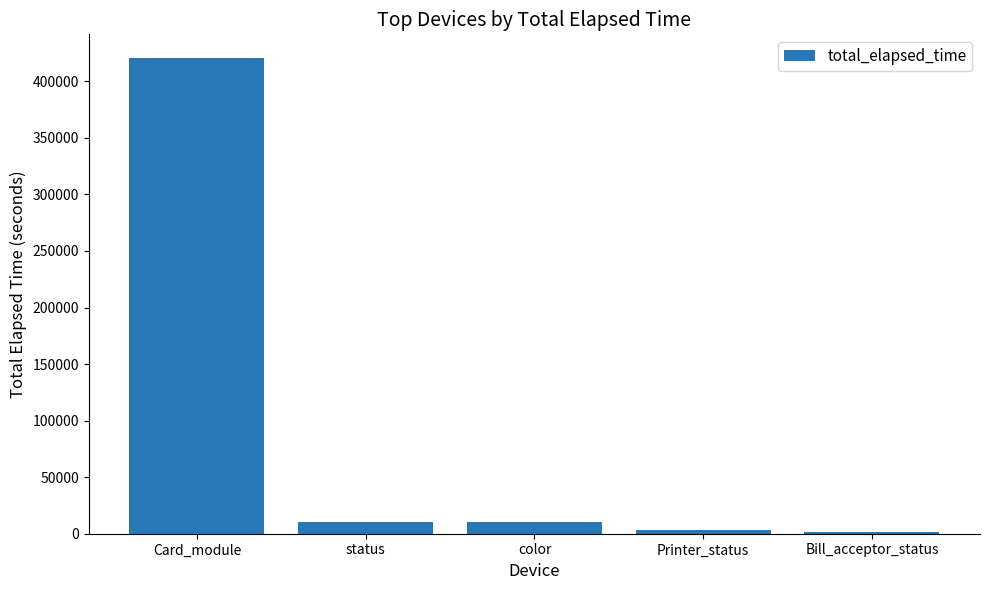

Is it true that the value at Card_module is 286140?

False